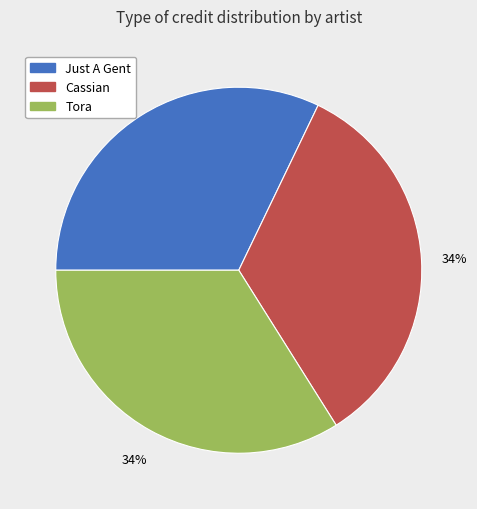

How many segments does this pie chart have?

3